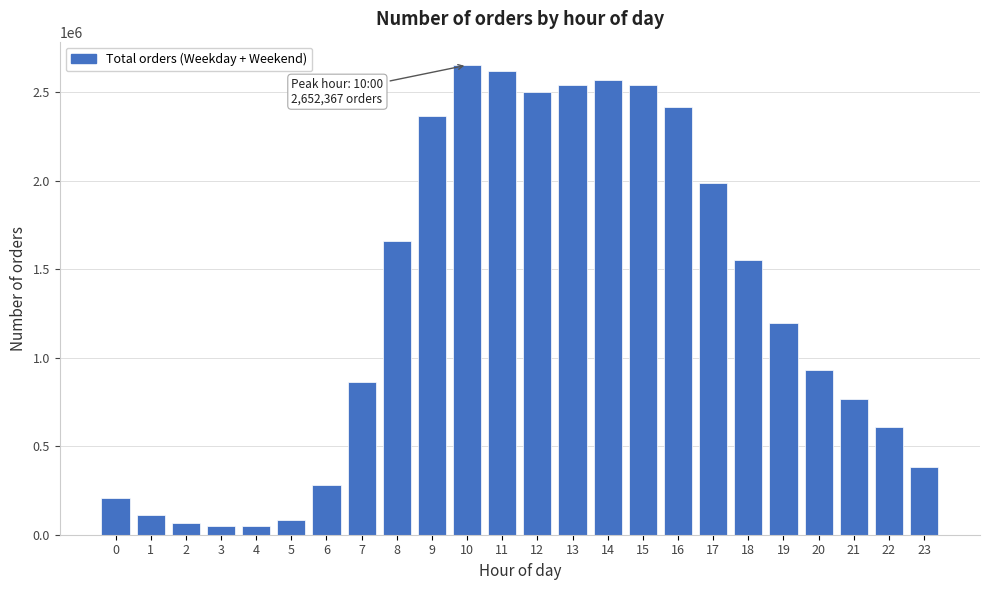

What is the value of the 10th bar from the left?

2366074